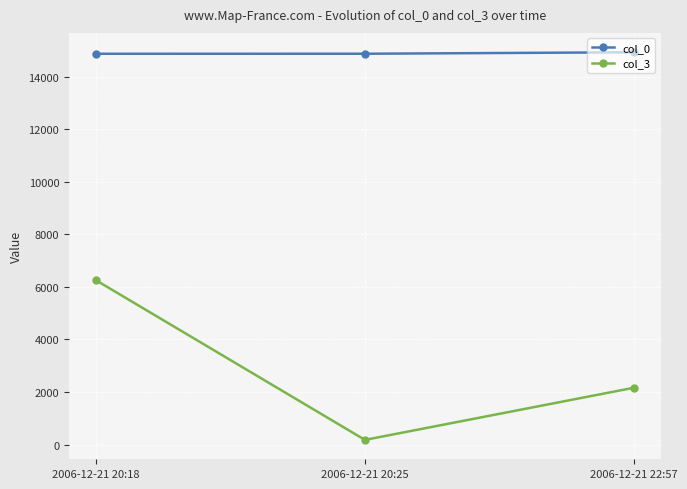

What position from the left is 2006-12-21 20:18?

1